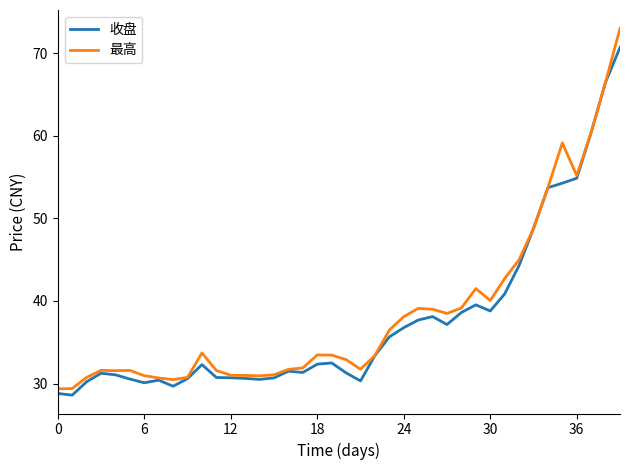

What is the sum of all 最高 values?

1541.3